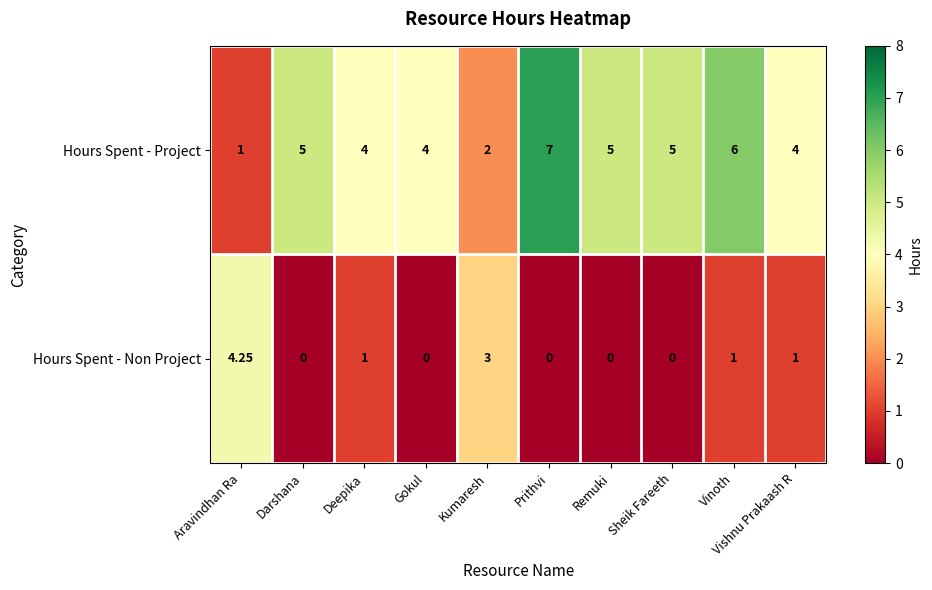

At which label does Hours Spent - Project reach its minimum?

Aravindhan Ra